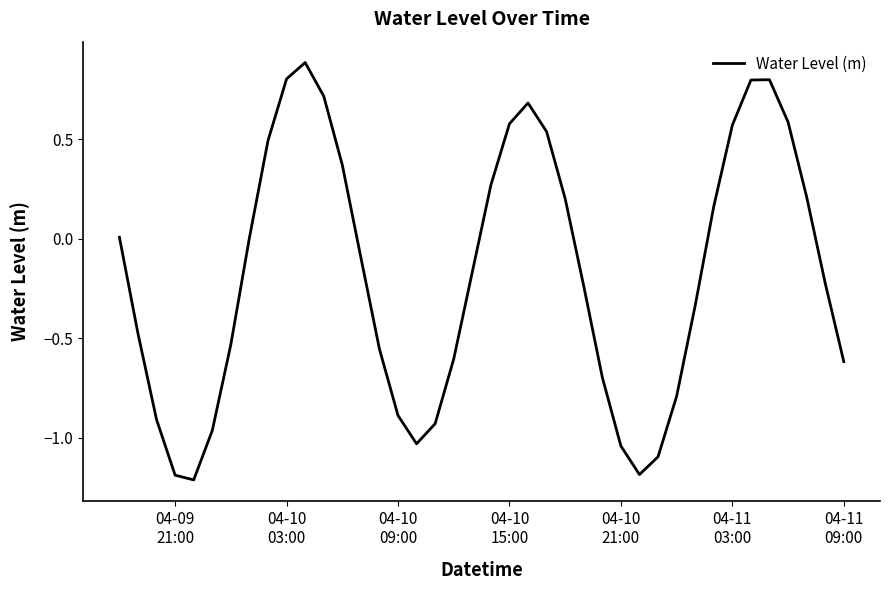

What is the difference between the maximum and minimum values?

2.1